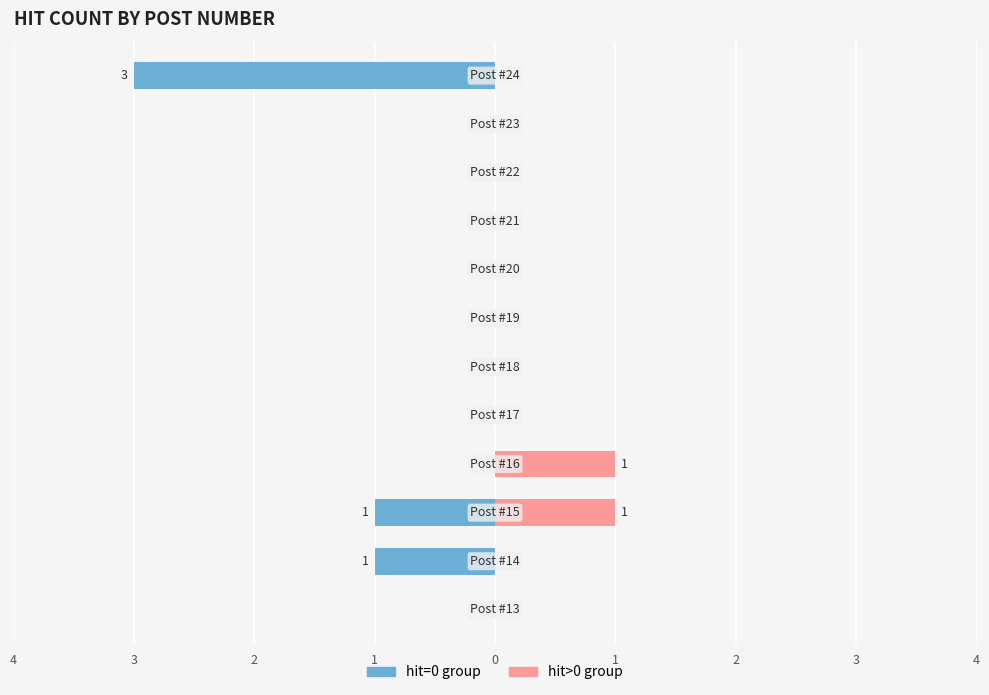

How many hit>0 group values are between 0 and 1?

12